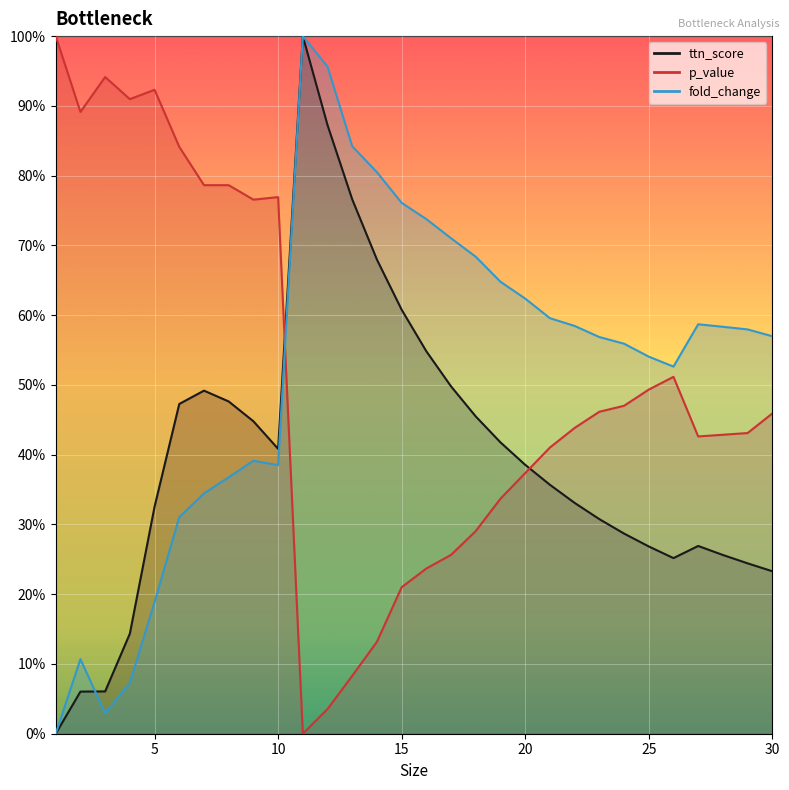

Rank the categories by fold_change value from lowest to highest.

1, 3, 4, 2, 5, 6, 7, 8, 10, 9, 26, 25, 24, 23, 30, 29, 28, 22, 27, 21, 20, 19, 18, 17, 16, 15, 14, 13, 12, 11